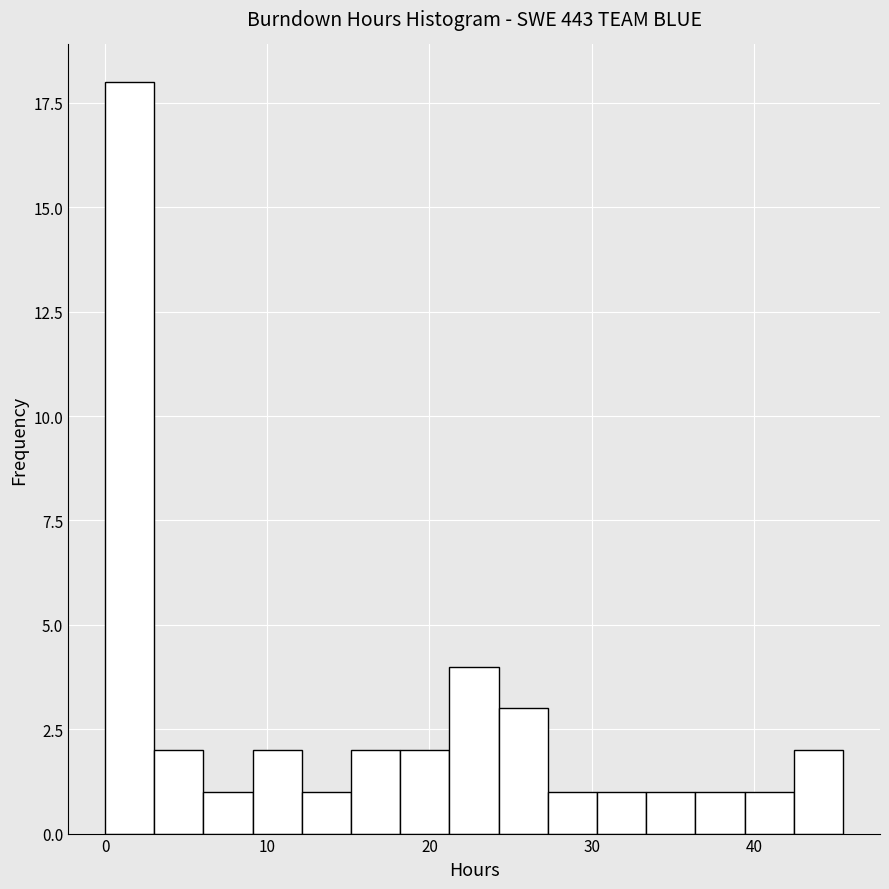

Around what value on the x-axis is the tallest bar? Give the approximate position of its centre, as read against the axis.

2